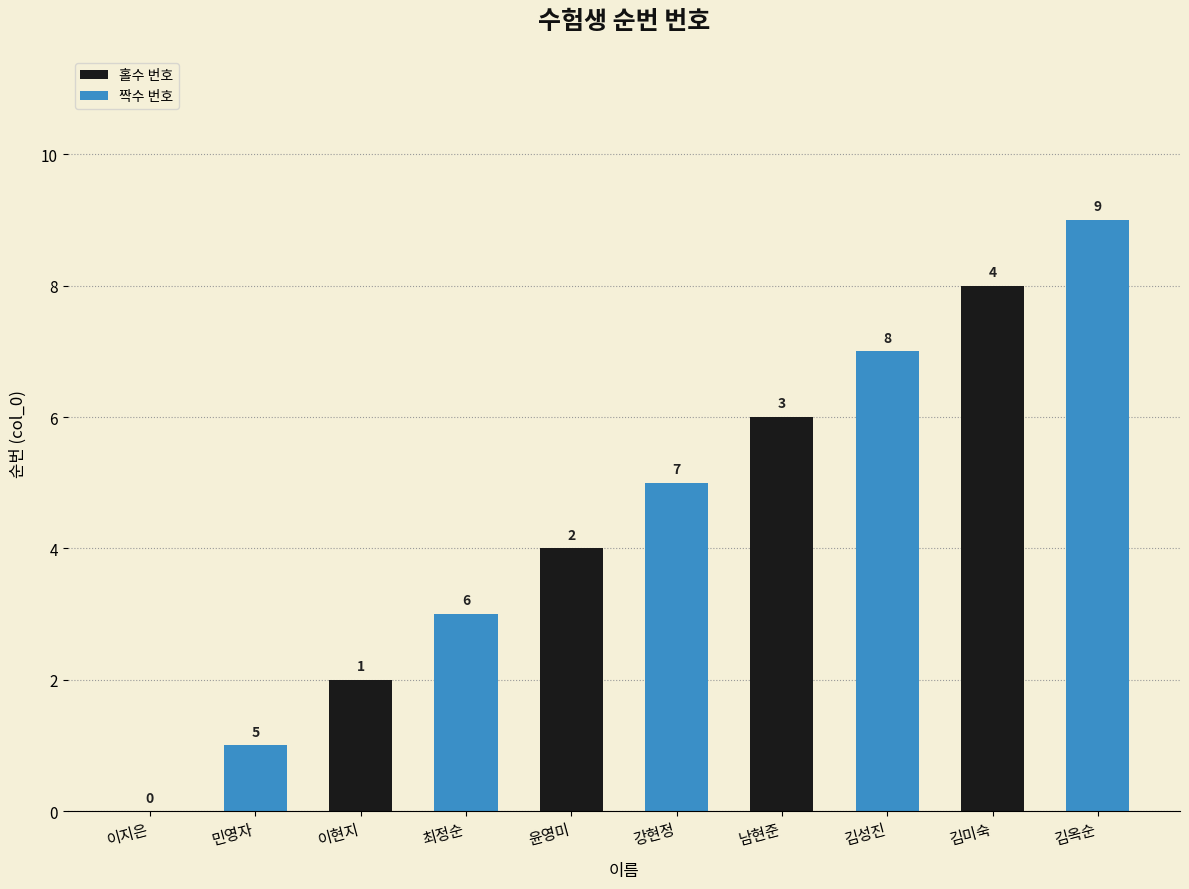

Which series has the largest total across all categories?

짝수 번호